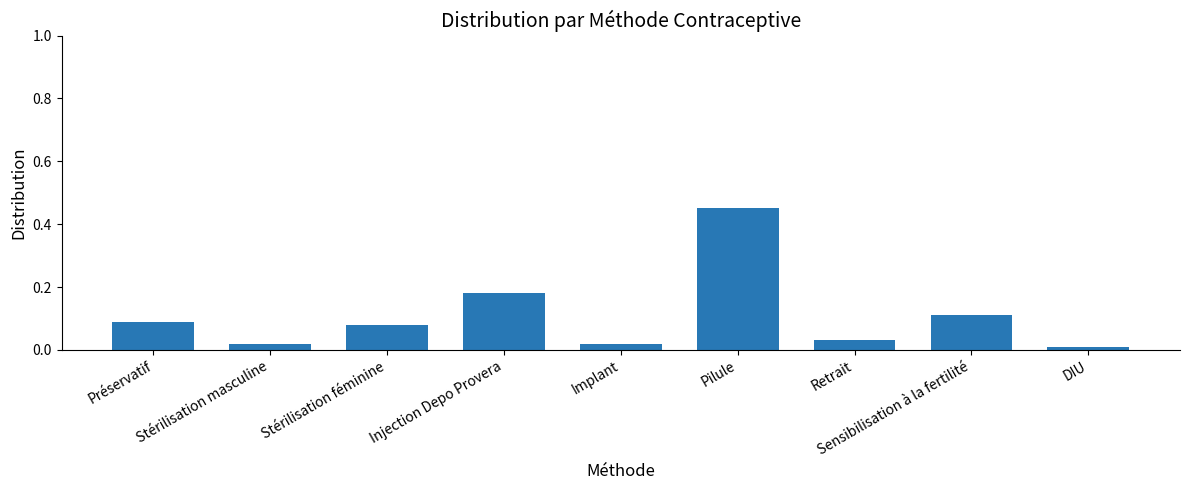

Which label corresponds to the largest value in the chart?

Pilule